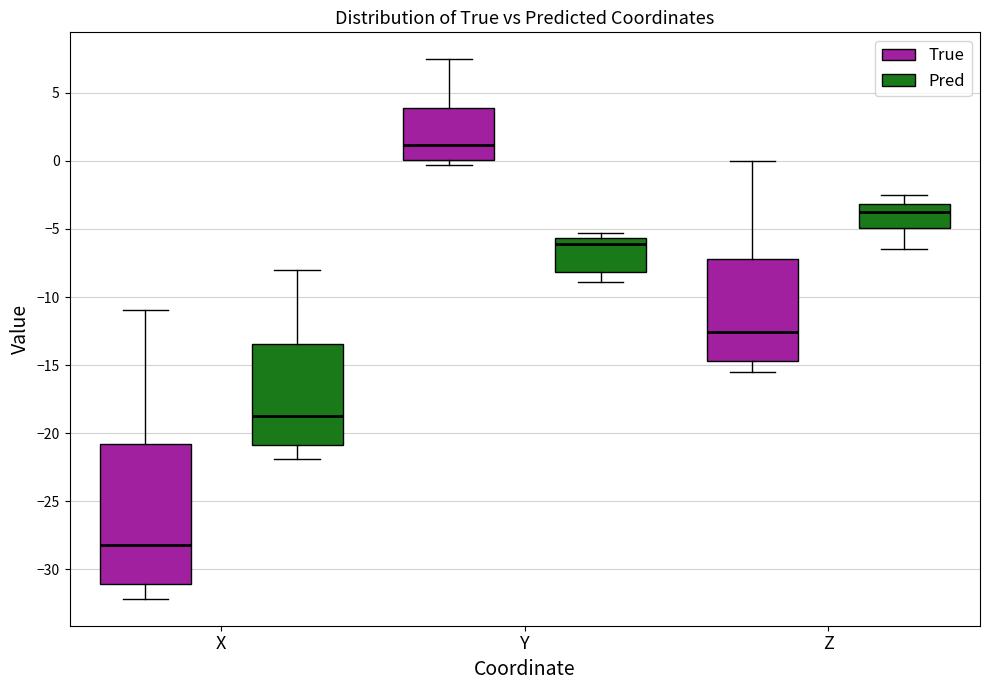

Which box has the lowest median line?

X (True)